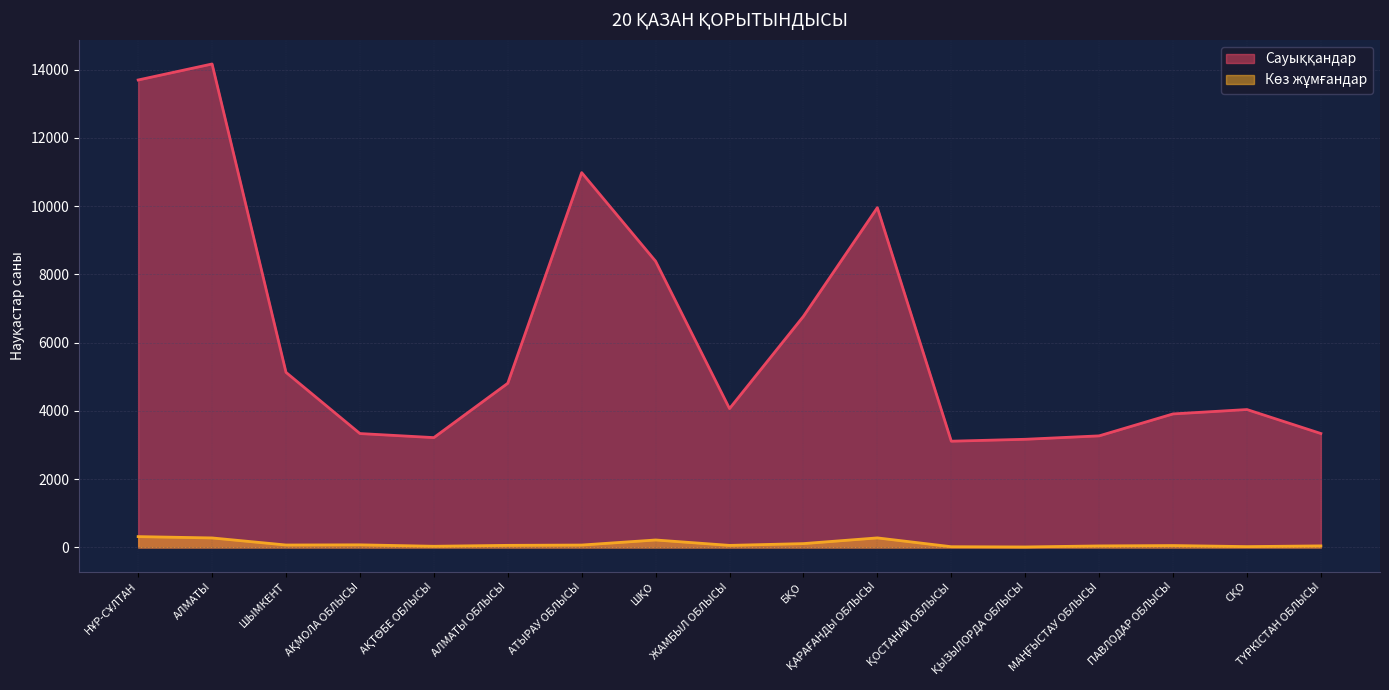

What is the difference between the highest and lowest values at СҚО?

4015